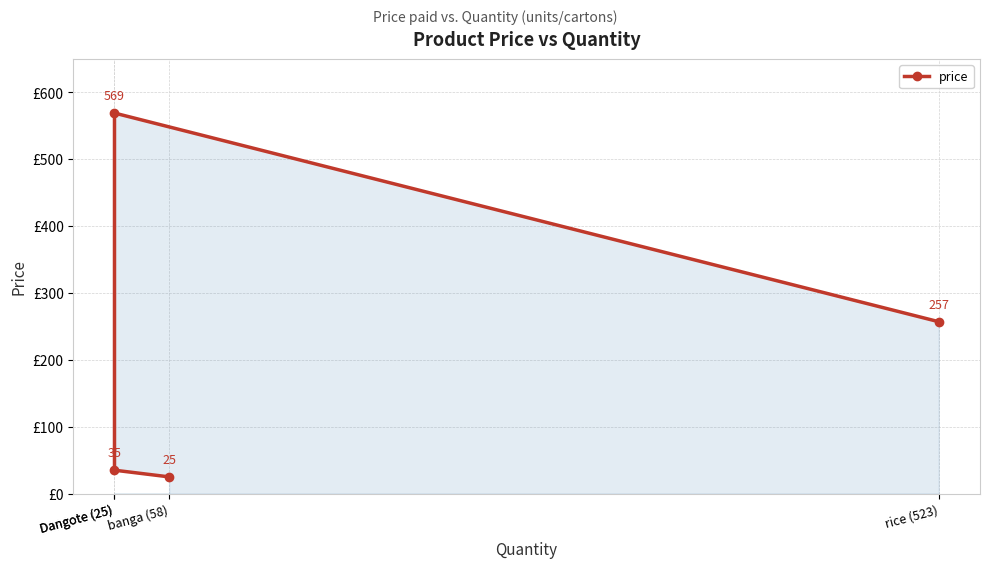

True or false: the data has more than 0 interior local peaks.

True